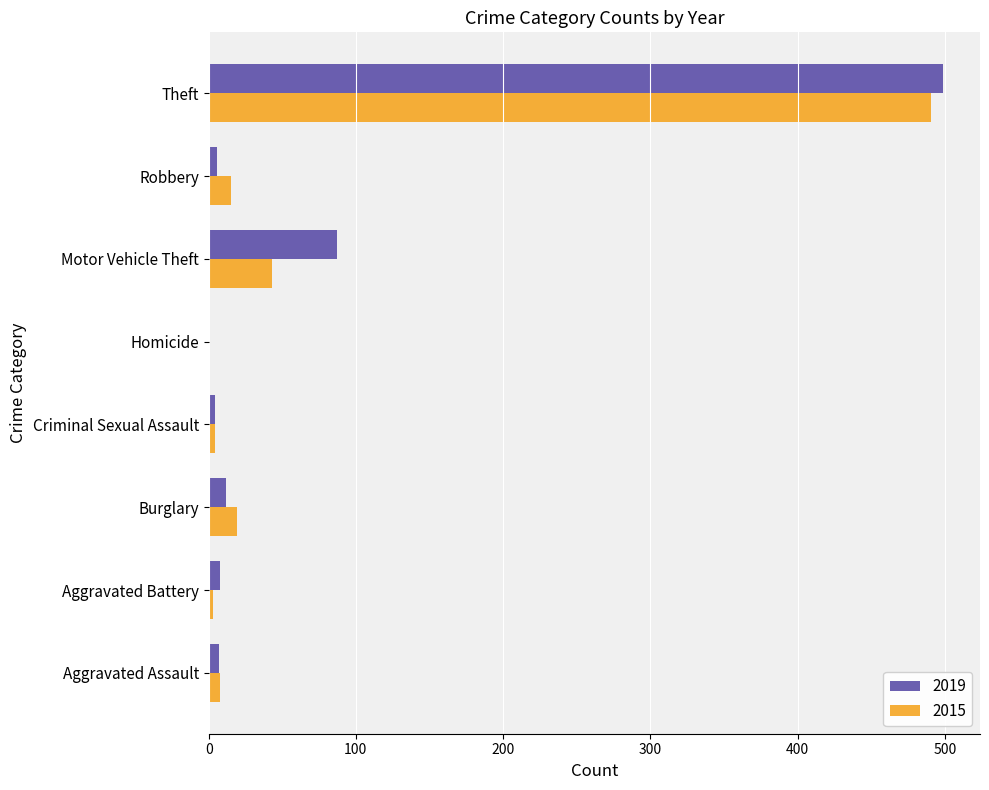

Is the value of 2015 at Criminal Sexual Assault greater than the value of 2019 at Motor Vehicle Theft?

No